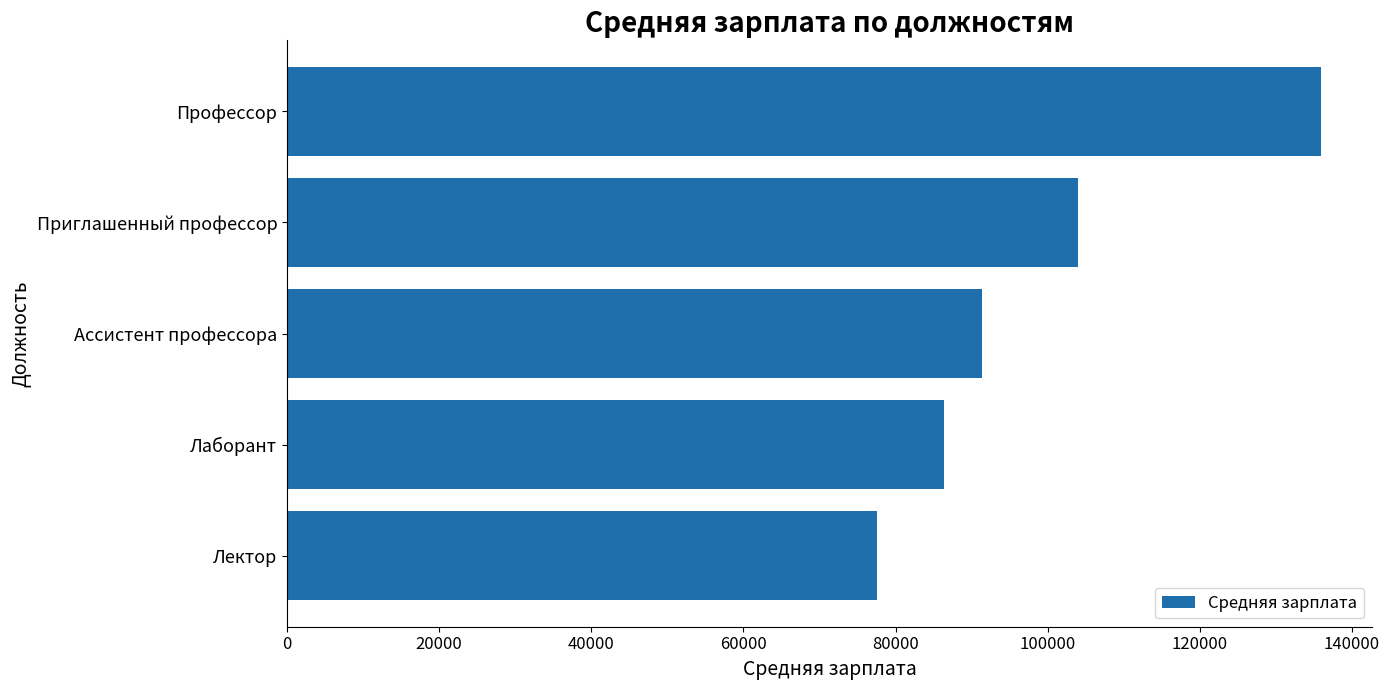

Rank the categories by value from highest to lowest.

Профессор, Приглашенный профессор, Ассистент профессора, Лаборант, Лектор